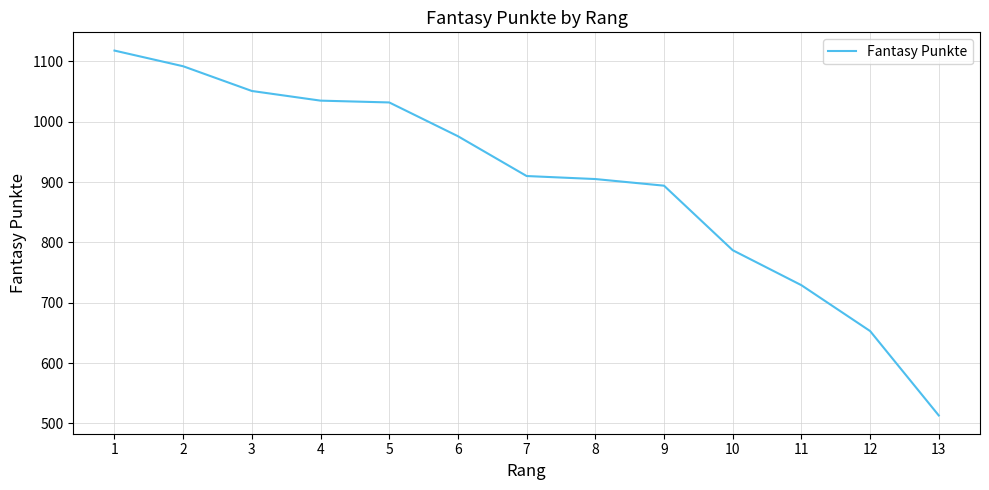

What is the change in value from 1 to 13?

-605